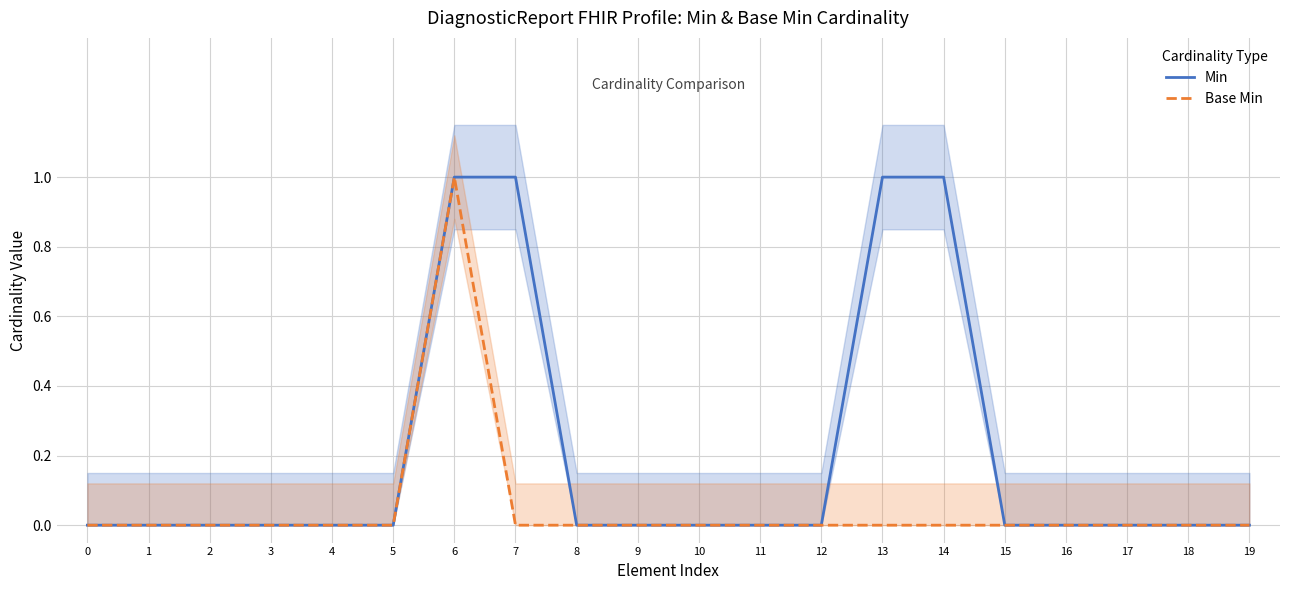

How many series are shown in this chart?

2